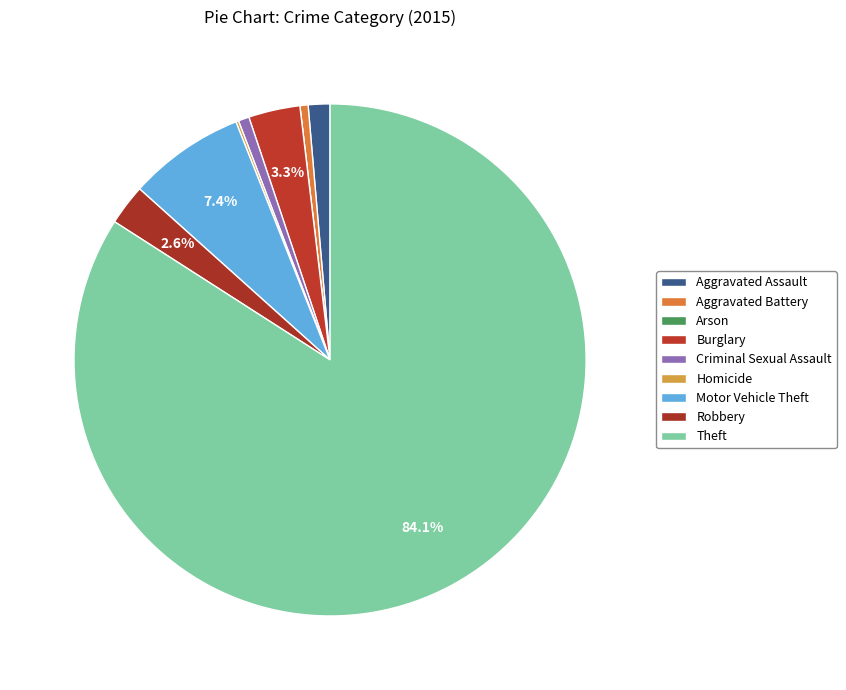

Which has a higher value, Homicide or Robbery?

Robbery